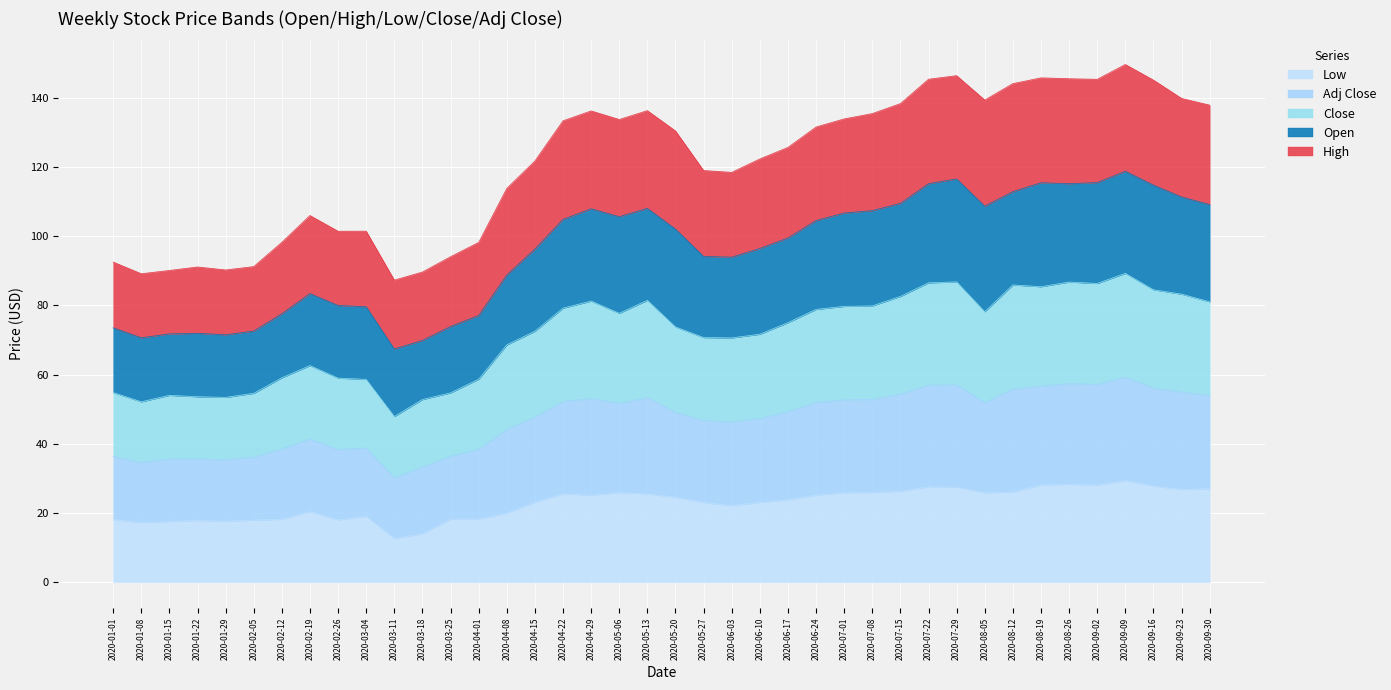

What is the total value across all series at 2020-03-18?

89.7